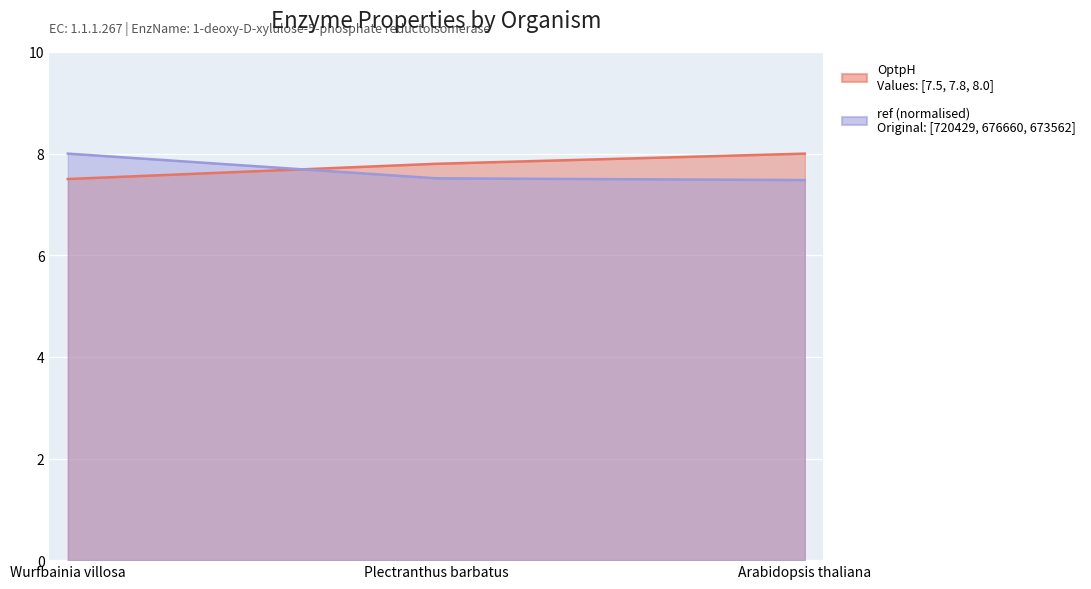

At which label is OptpH closest to 7?

Wurfbainia villosa